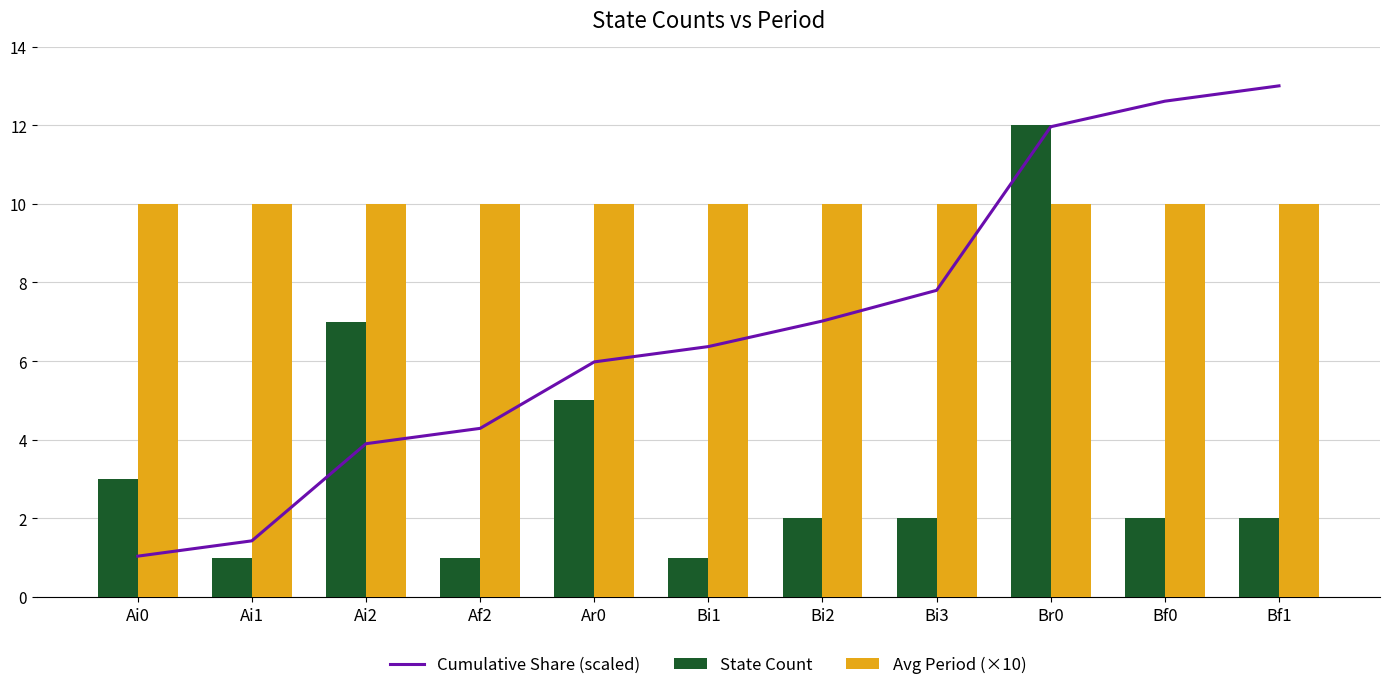

What is the difference between the highest and lowest values at Bi1?

9.0